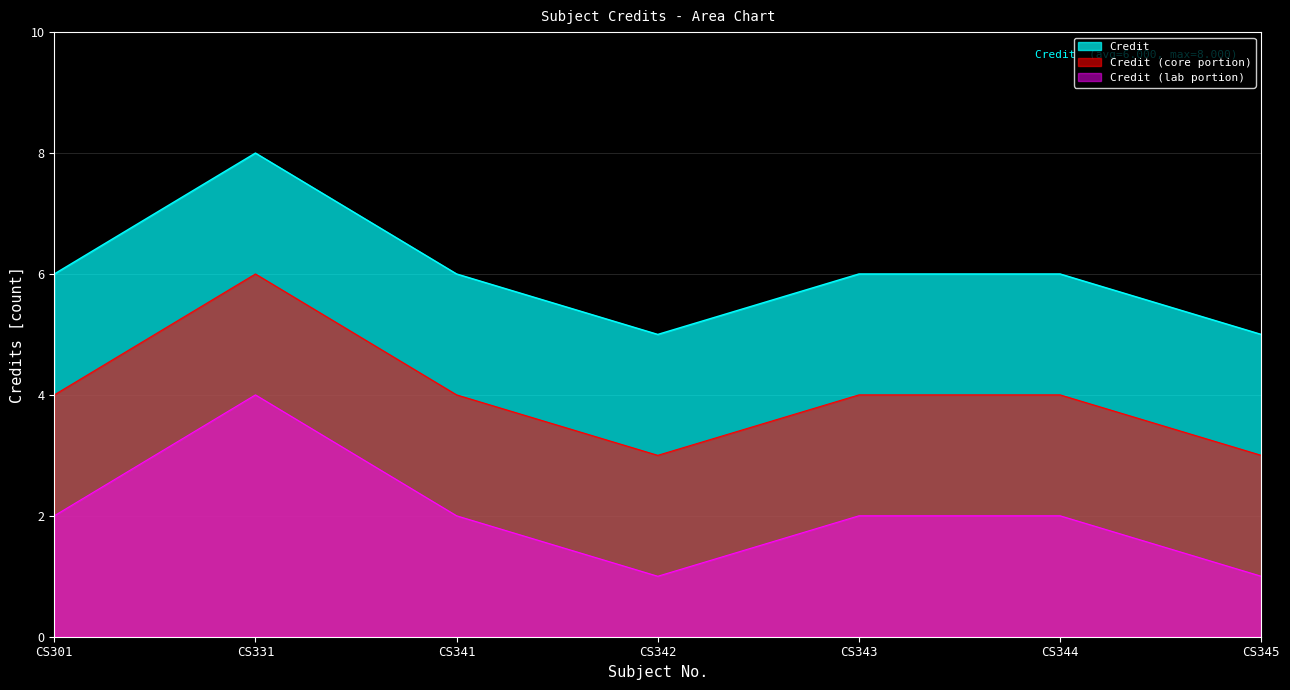

List the labels in order of value, largest first.

CS331, CS301, CS341, CS343, CS344, CS342, CS345